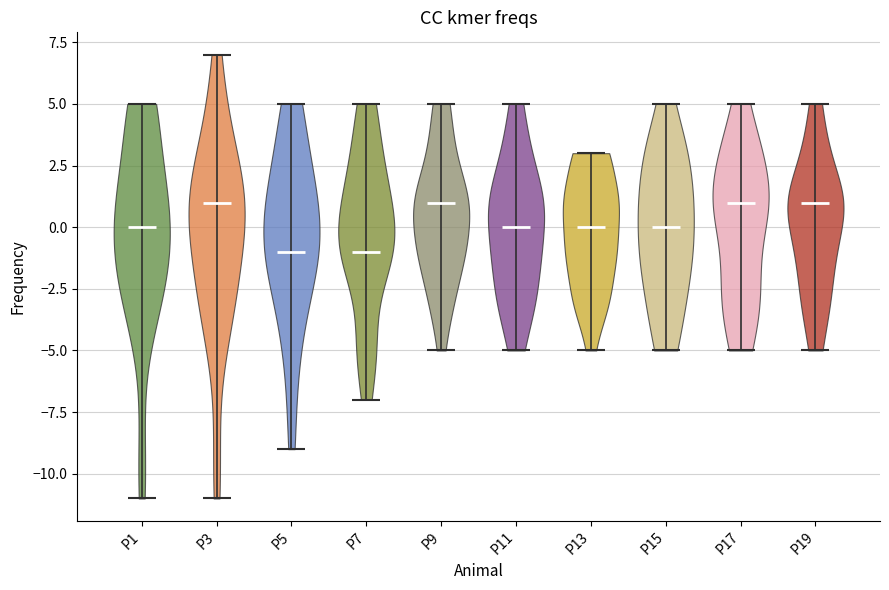

Reading left to right, read every violin against the y-axis: where its median line is, and the lowest and highest points it reaches. The values are not printed on the chart, so give them approximately, as read against the axis.

P1: median line 0, lowest point -11, highest point 5
P3: median line 1, lowest point -11, highest point 7
P5: median line -1, lowest point -9, highest point 5
P7: median line -1, lowest point -7, highest point 5
P9: median line 1, lowest point -5, highest point 5
P11: median line 0, lowest point -5, highest point 5
P13: median line 0, lowest point -5, highest point 3
P15: median line 0, lowest point -5, highest point 5
P17: median line 1, lowest point -5, highest point 5
P19: median line 1, lowest point -5, highest point 5